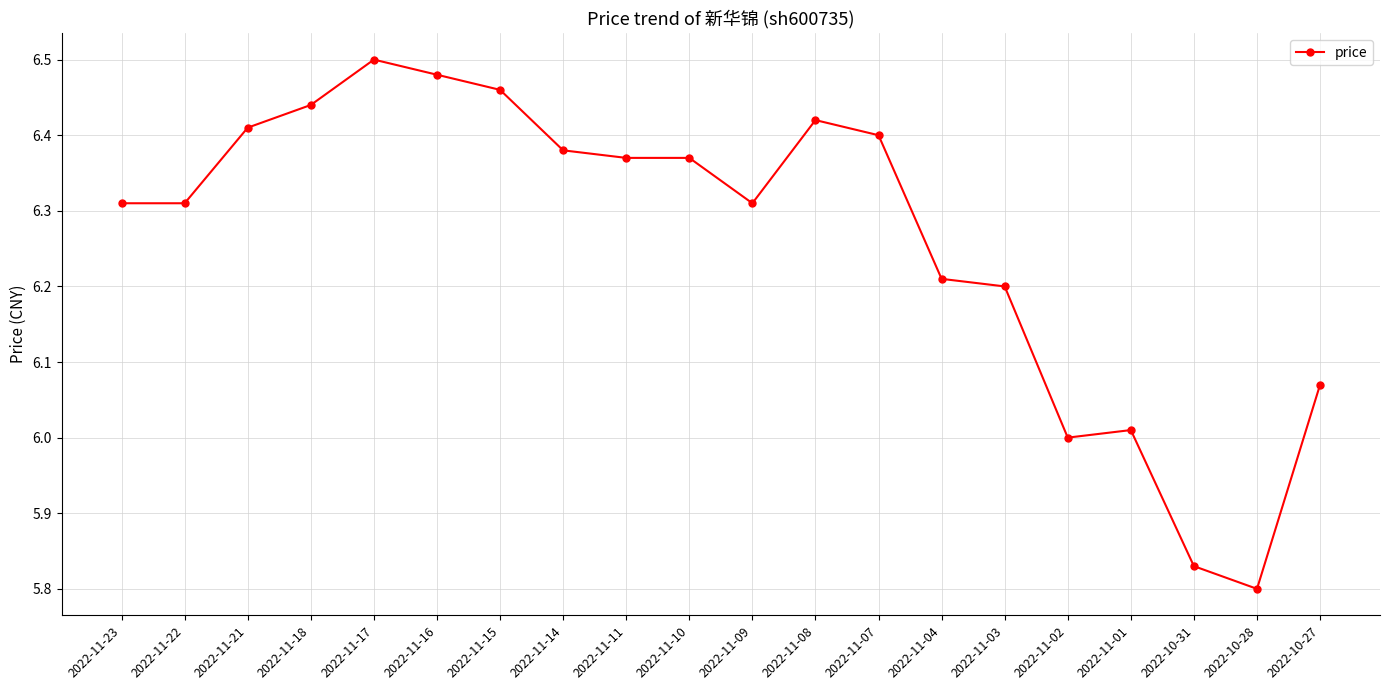

Where is the first local maximum?

2022-11-17